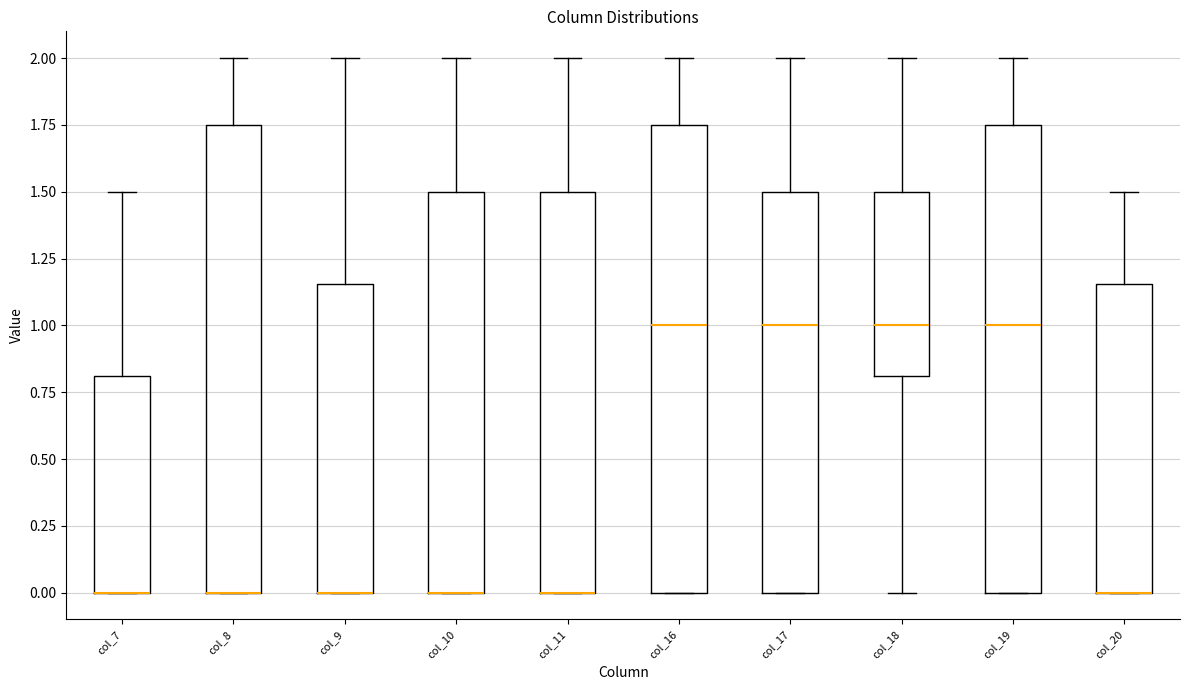

Where is the upper edge of the box for col_16 on the y-axis? The values are not printed on the chart, so give them approximately, as read against the axis.

1.75